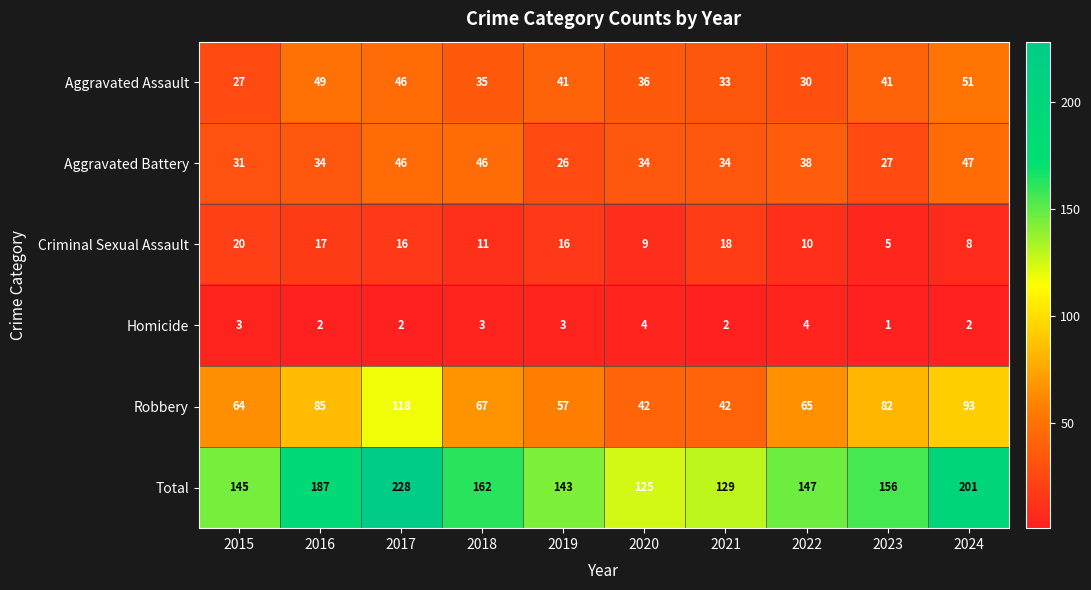

Rank the series by their maximum value, from lowest to highest.

Homicide, Criminal Sexual Assault, Aggravated Battery, Aggravated Assault, Robbery, Total